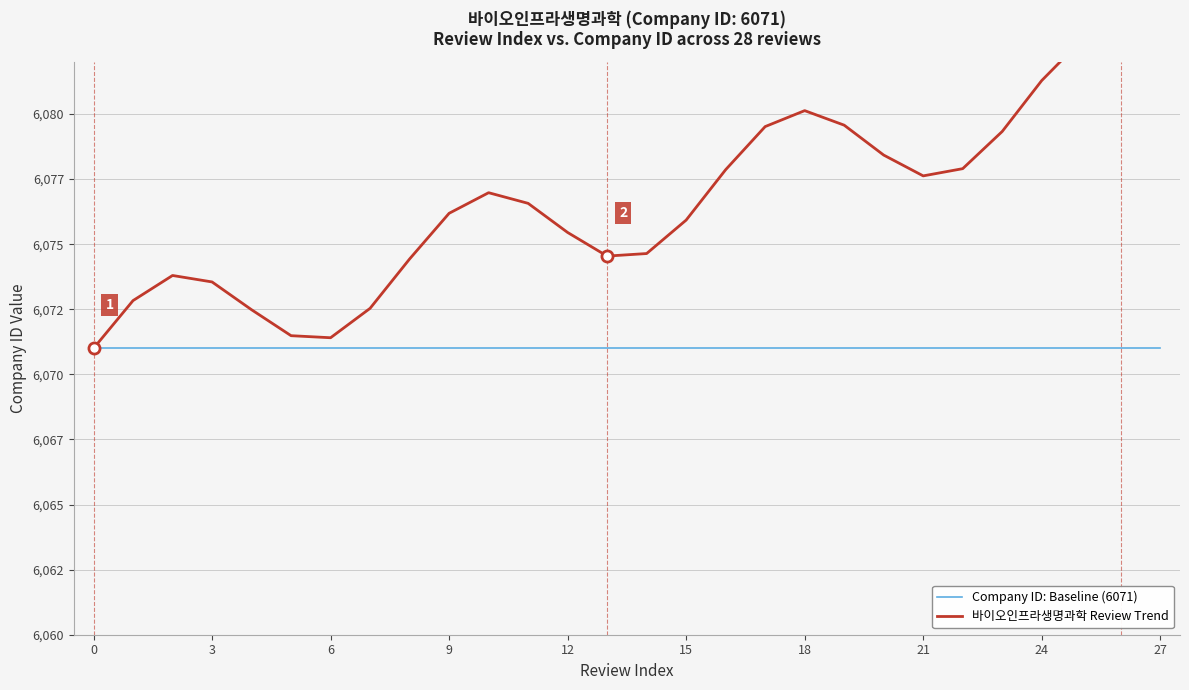

What value does the 바이오인프라생명과학 Review Trend series have at 19?

6079.6